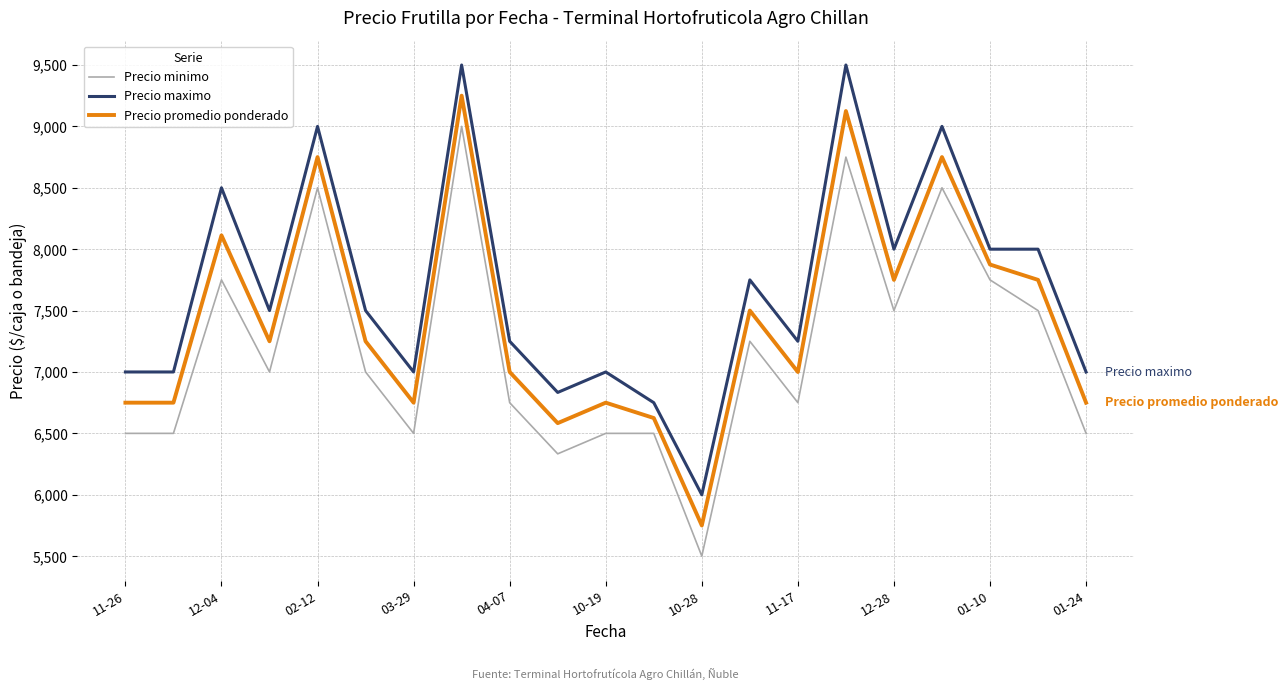

How many lines are shown in the chart?

3